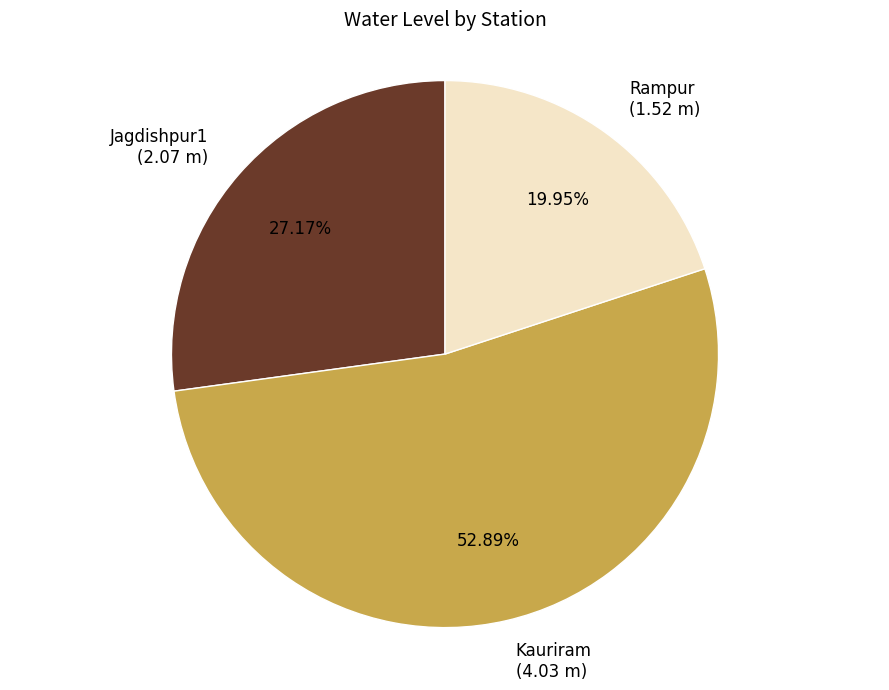

What is the majority slice?

Kauriram